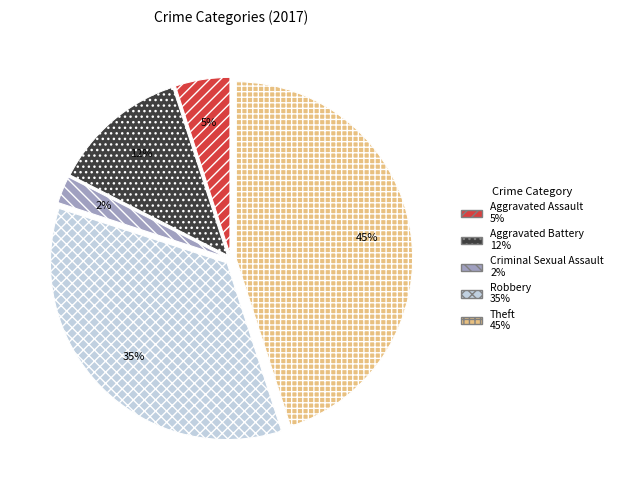

To the nearest percent, what is the average slice percentage?

20%